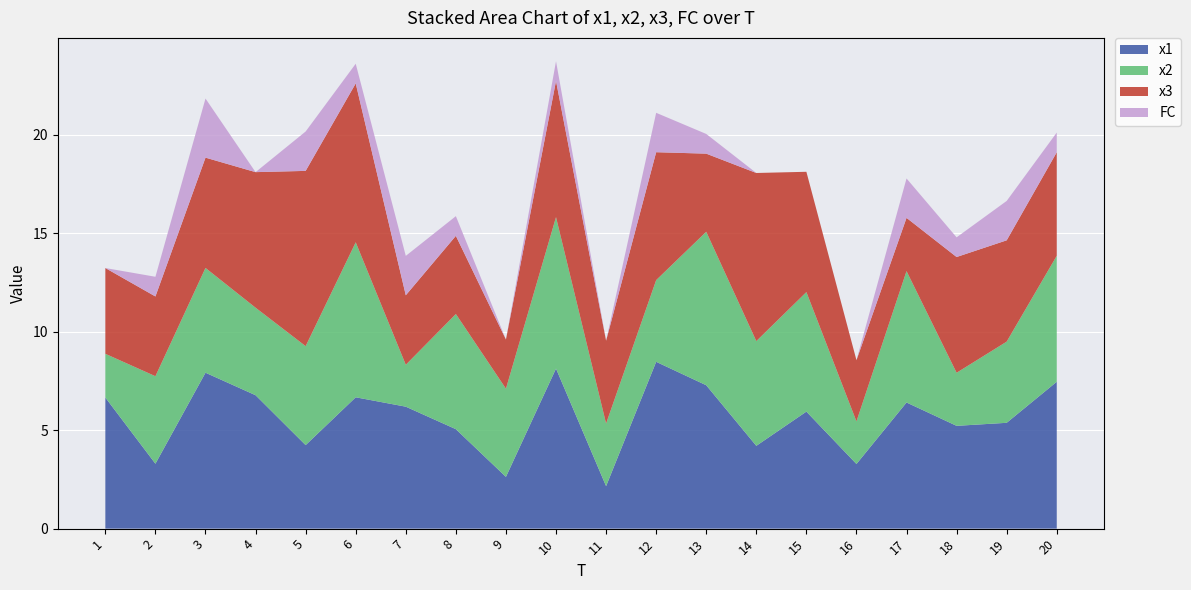

Reading right to left, what are all the values shown in this chart?

x1: 7.5	5.4	5.2	6.4	3.3	5.9	4.2	7.3	8.5	2.2	8.1	2.6	5.0	6.2	6.7	4.2	6.8	7.9	3.3	6.7
x2: 6.4	4.1	2.7	6.7	2.2	6.1	5.3	7.8	4.1	3.2	7.7	4.5	5.8	2.1	7.9	5.0	4.4	5.3	4.4	2.2
x3: 5.3	5.1	5.9	2.7	3.1	6.1	8.5	4.0	6.5	4.2	6.9	2.5	4.0	3.5	8.1	8.9	6.9	5.6	4.0	4.4
FC: 1.0	2.0	1.0	2.0	0.0	0.0	0.0	1.0	2.0	0.0	1.0	0.0	1.0	2.0	1.0	2.0	0.0	3.0	1.0	0.0